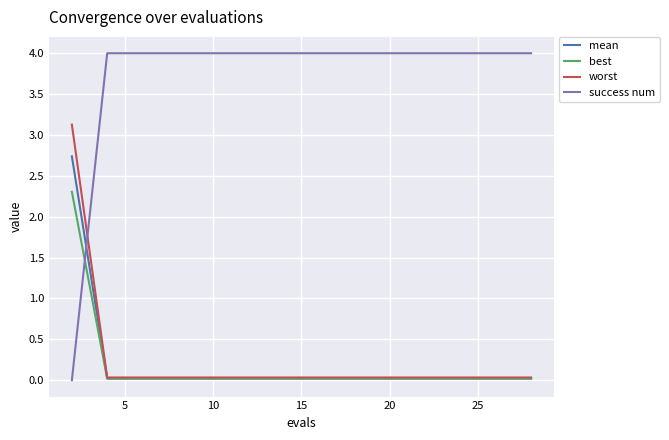

Which series has the largest total across all categories?

success num